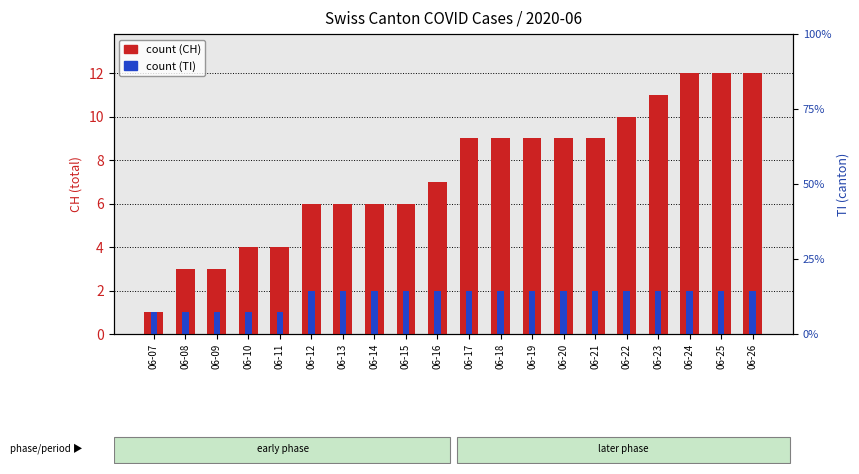

Is it true that TI count equals 2 at 06-10?

False